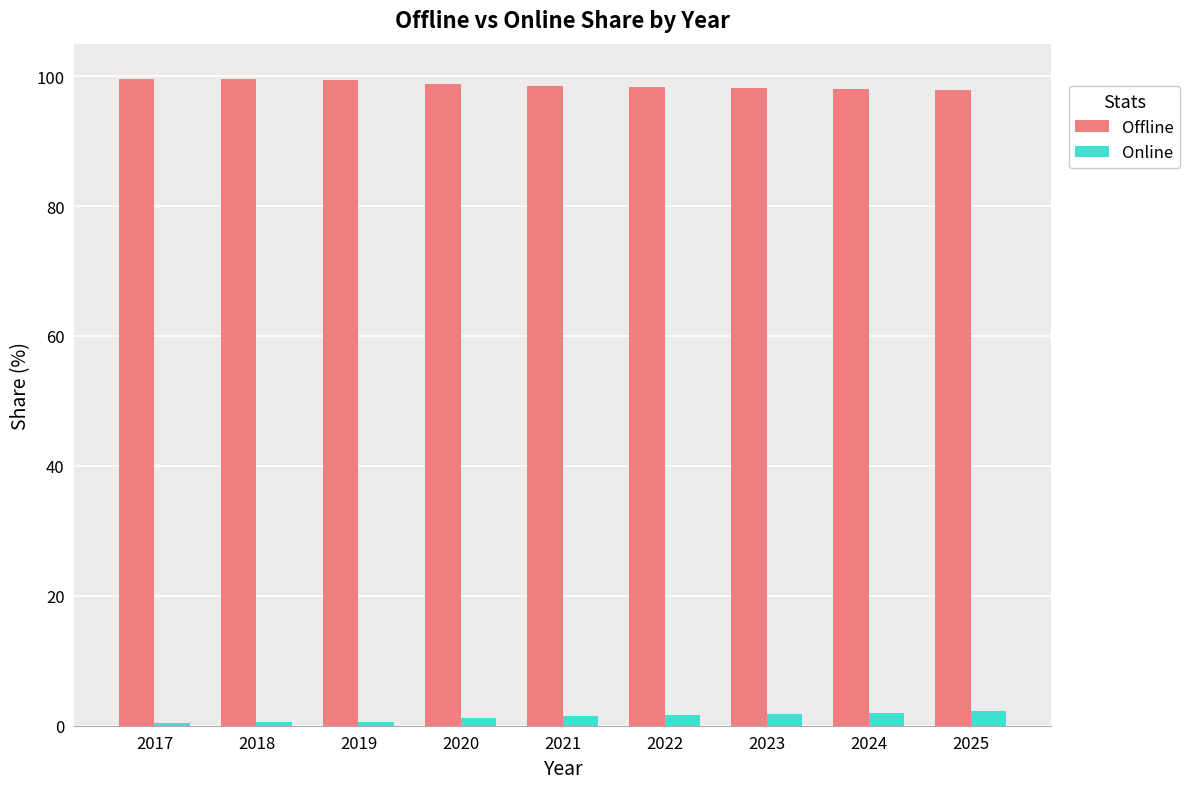

Rank the series at 2023 from highest to lowest value.

Offline, Online